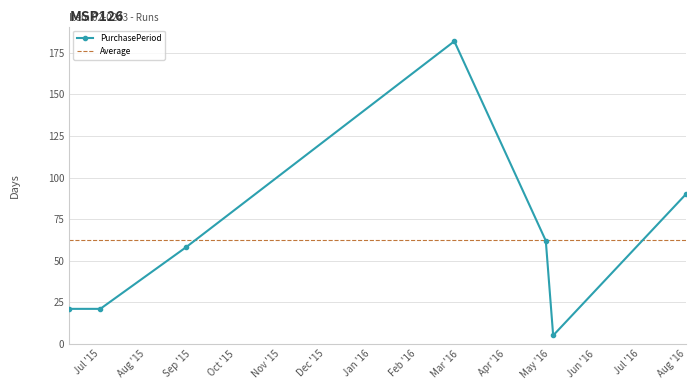

Between 2015-08-28 and 2016-05-03, which is larger?

2015-08-28